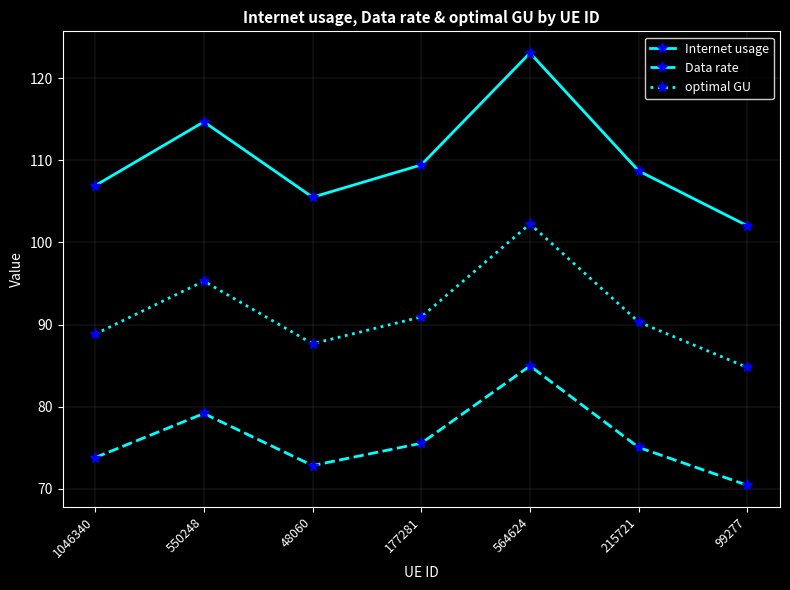

Rank the series by their average value, from highest to lowest.

Internet usage, optimal GU, Data rate